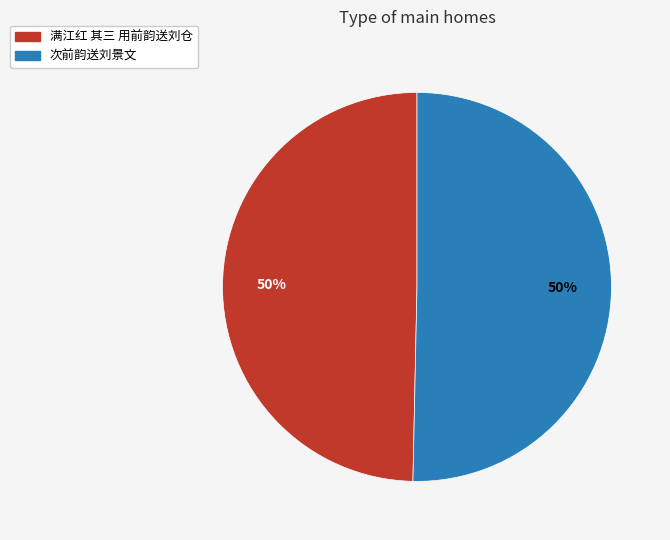

How many slices are in this pie chart?

2